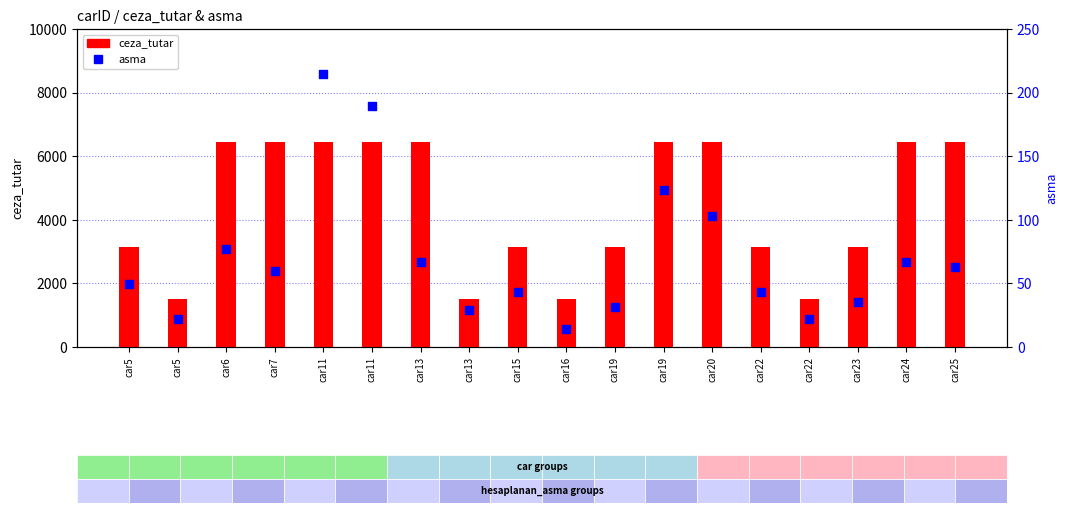

At how many categories does at least one series exceed 3619?

9